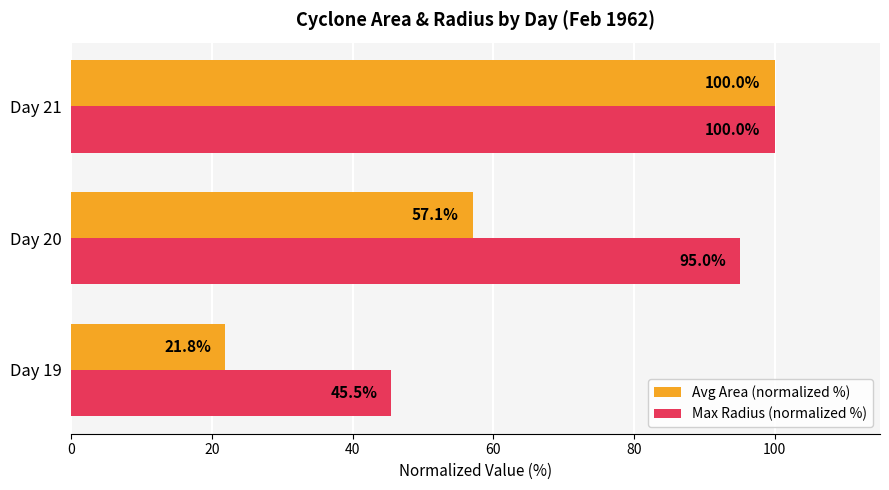

What is the average value of the Max Radius (normalized %) series?

80.2